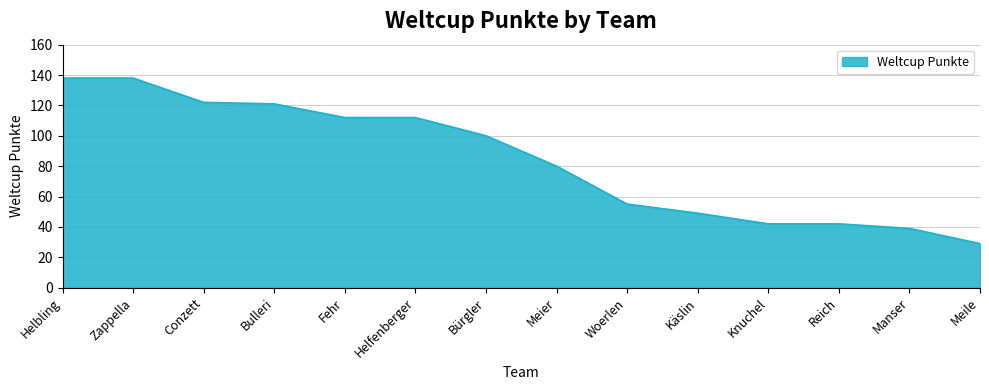

What is the greatest value displayed?

138